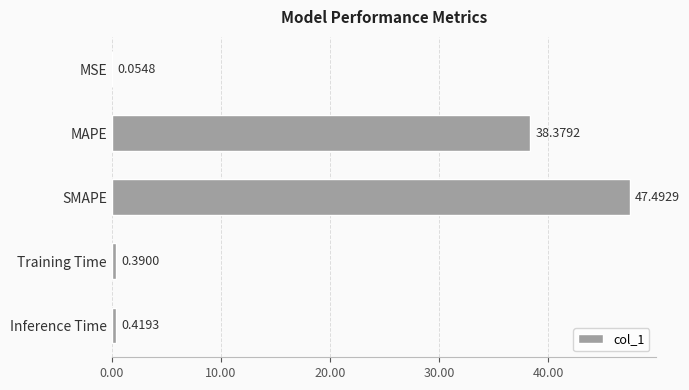

At which label is the value closest to 23?

MAPE